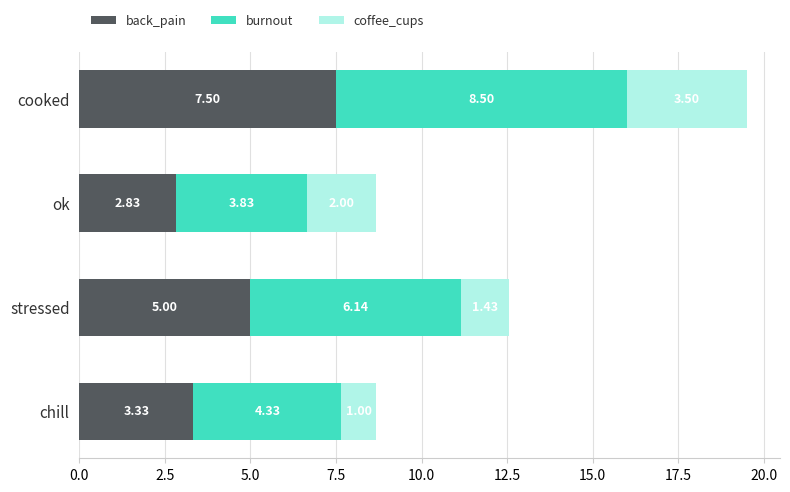

At which label is back_pain closest to 5?

stressed